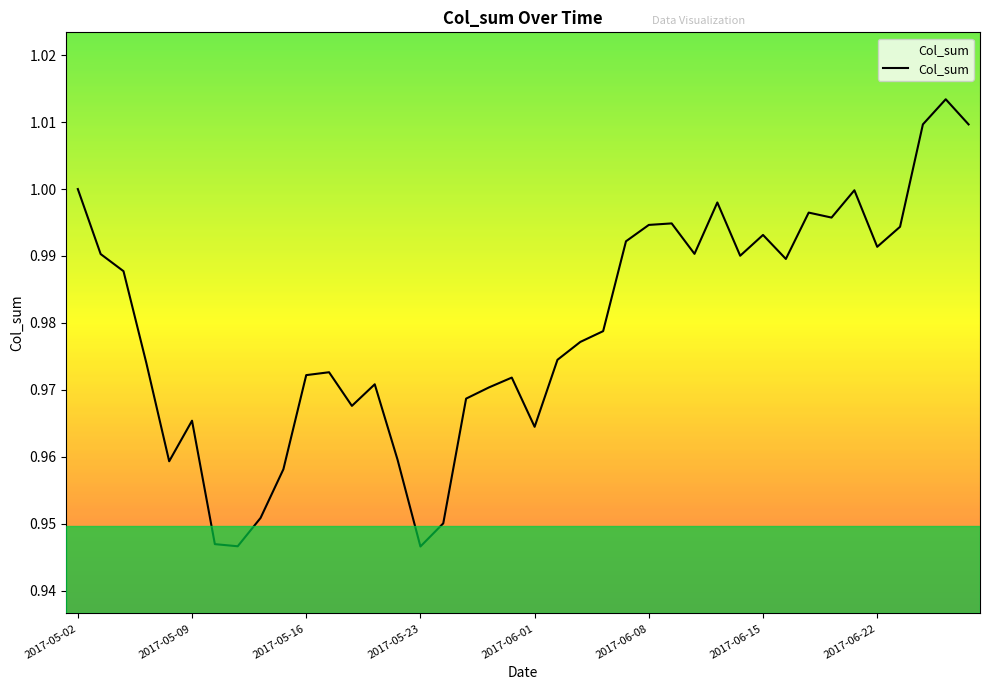

How many lines are shown in the chart?

1